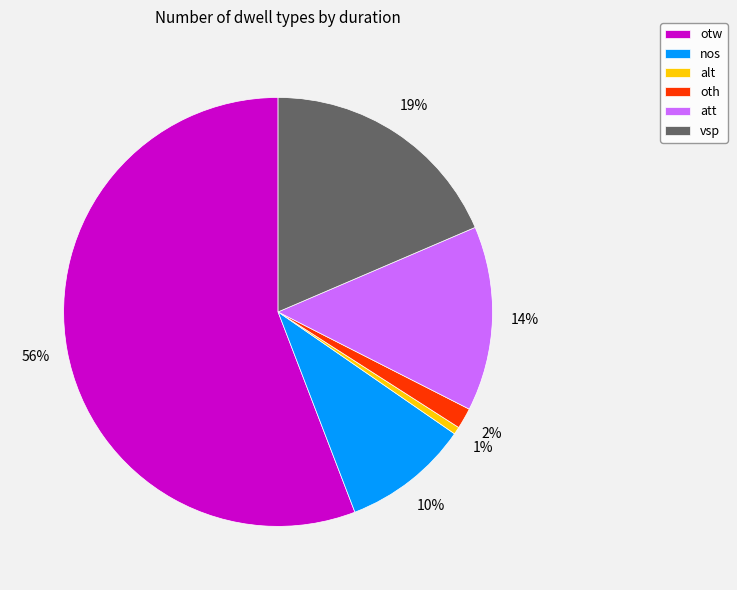

To the nearest percent, what is the average slice percentage?

17%